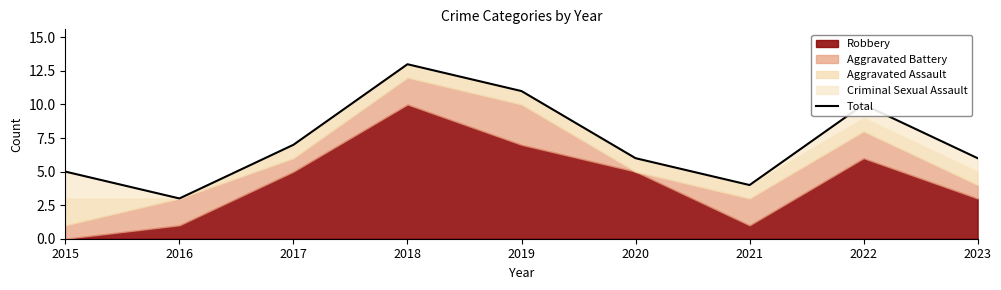

What is the difference between the maximum and minimum values?

10